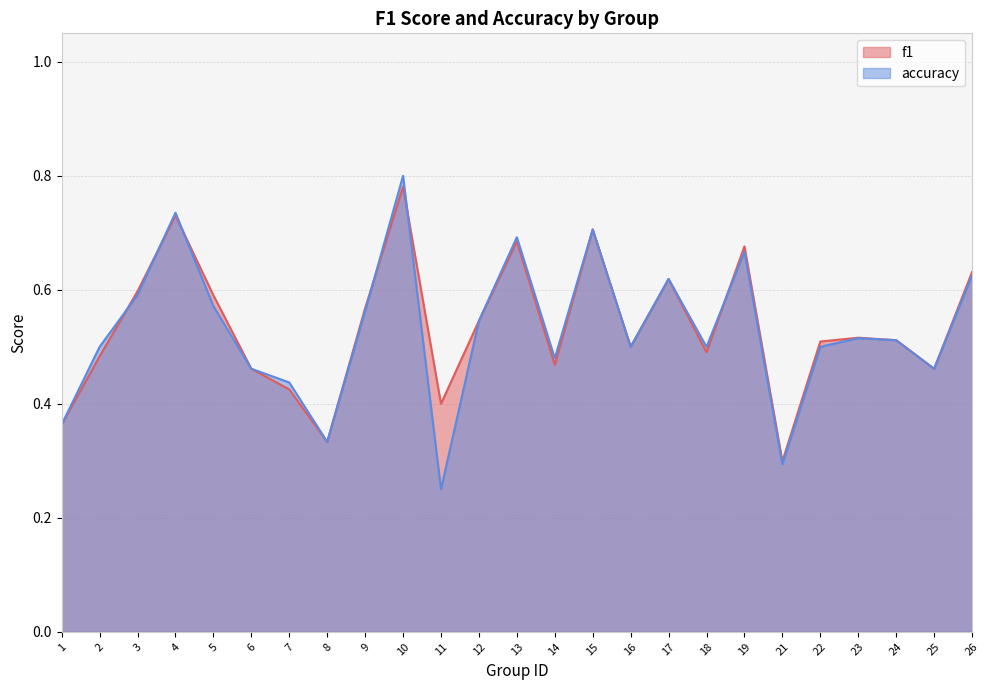

At which category is the sum across all series the highest?

10